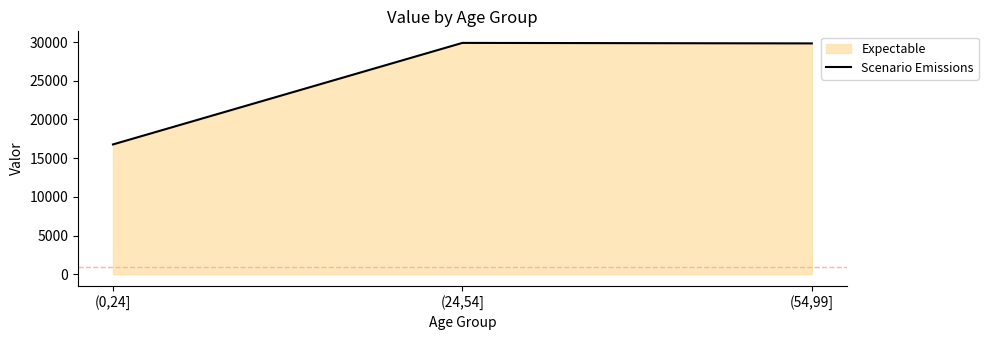

Between (54,99] and (24,54], which is larger?

(24,54]